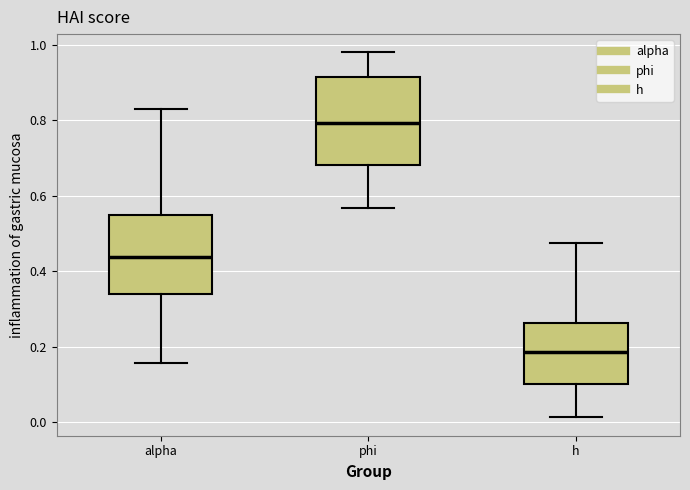

Where is the upper edge of the box for alpha on the y-axis? The values are not printed on the chart, so give them approximately, as read against the axis.

0.54